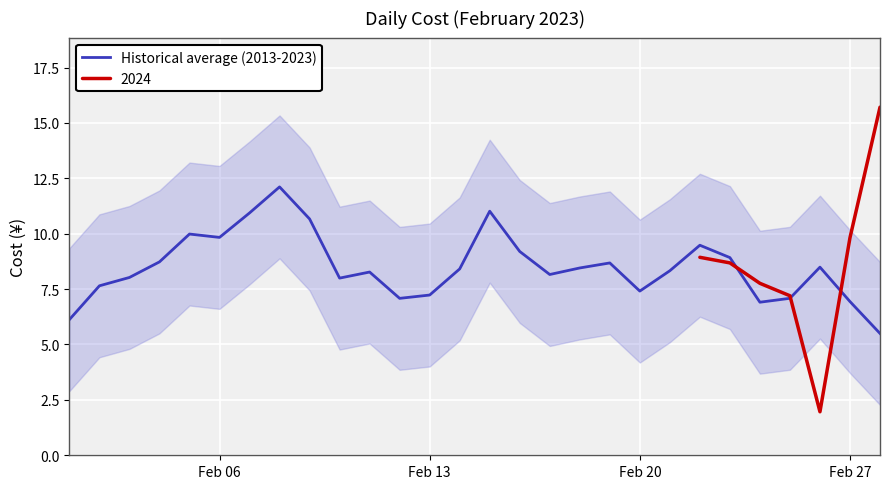

The value of Historical average (2013-2023) at Feb 27 is 6.9. True or false?

True